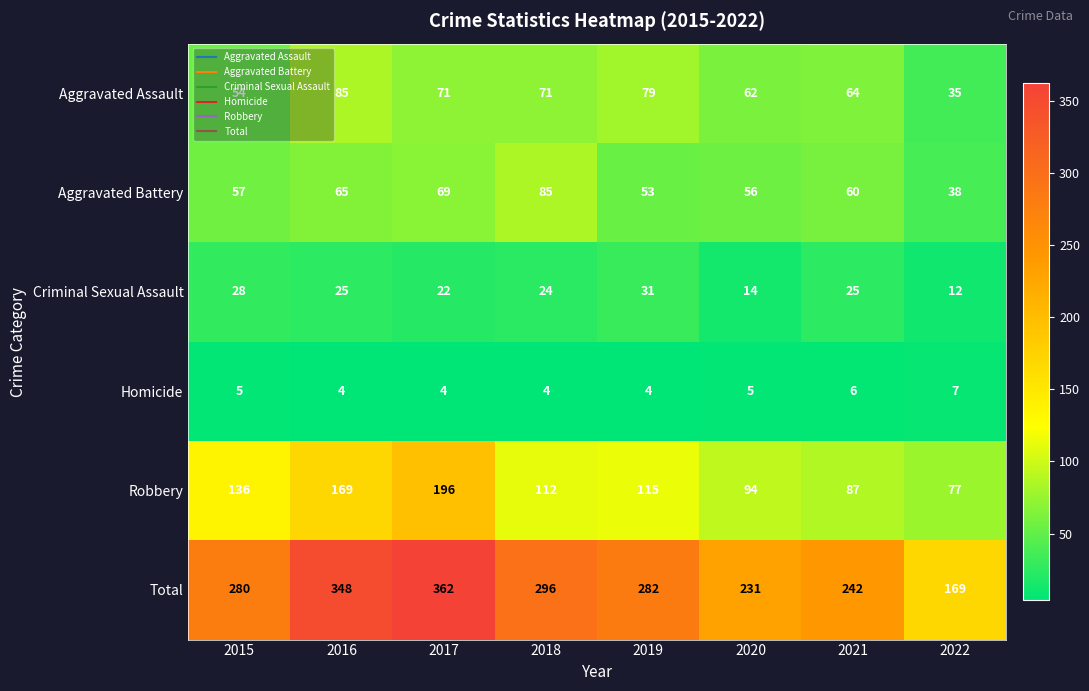

The value of Total at 2017 is 362. True or false?

True